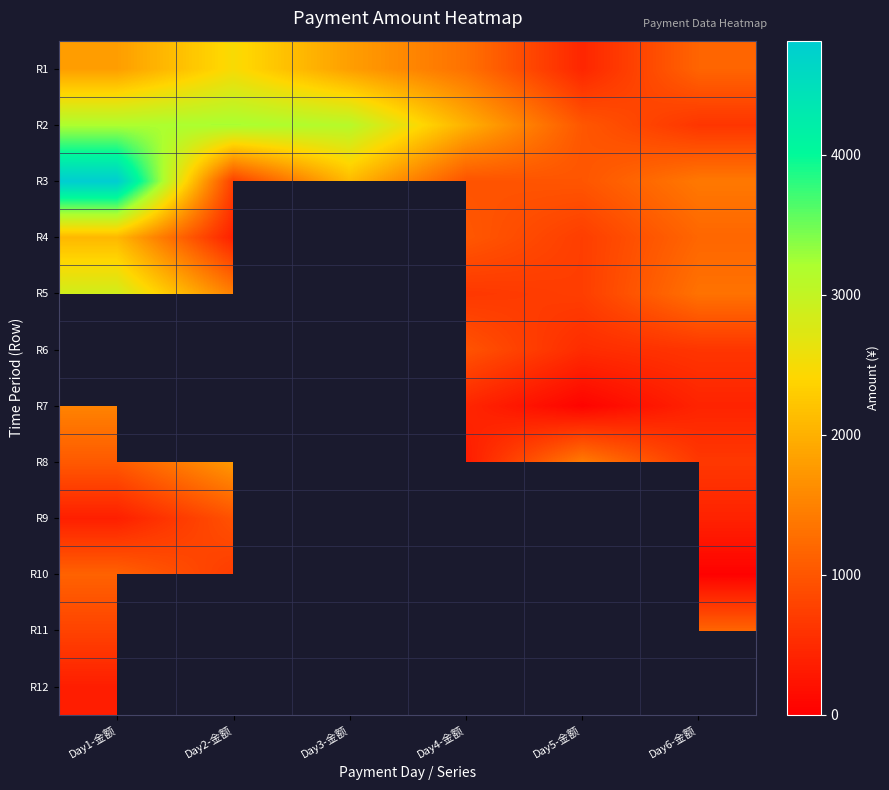

How many data points does each series have?

6